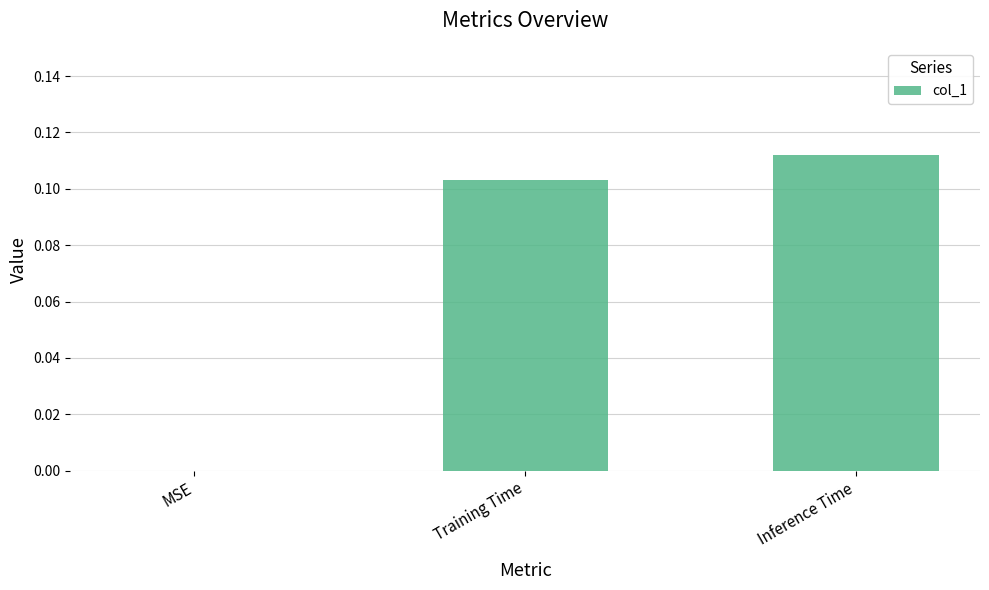

Between MSE and Training Time, which is larger?

Training Time